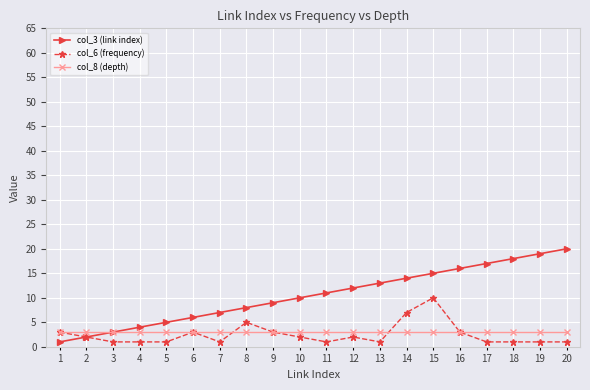

Which series has the largest range (max minus min)?

col_3 (link index)